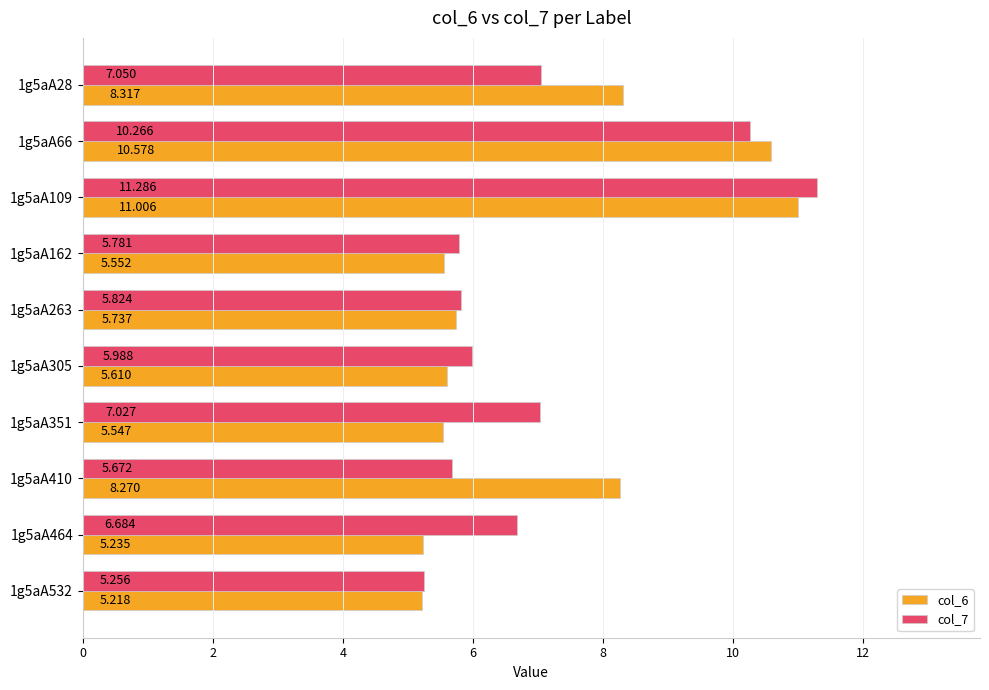

What is the greatest value displayed?

11.3